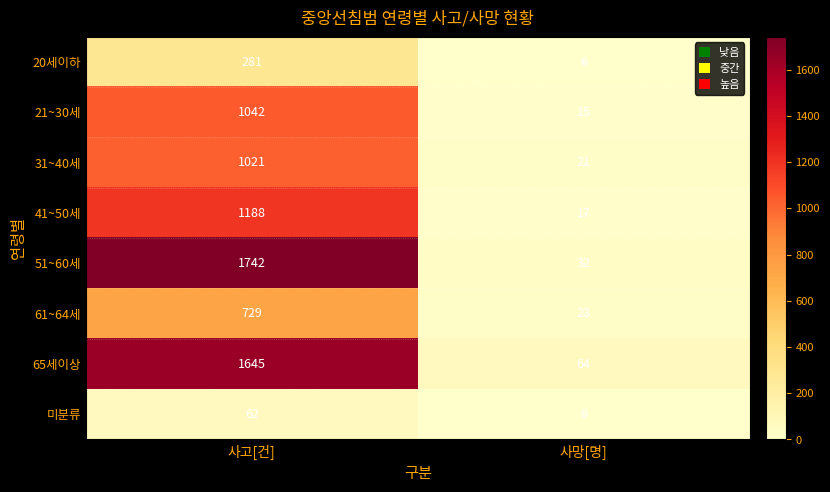

What is the difference between the 41~50세 values at 사고[건] and 사망[명]?

1171